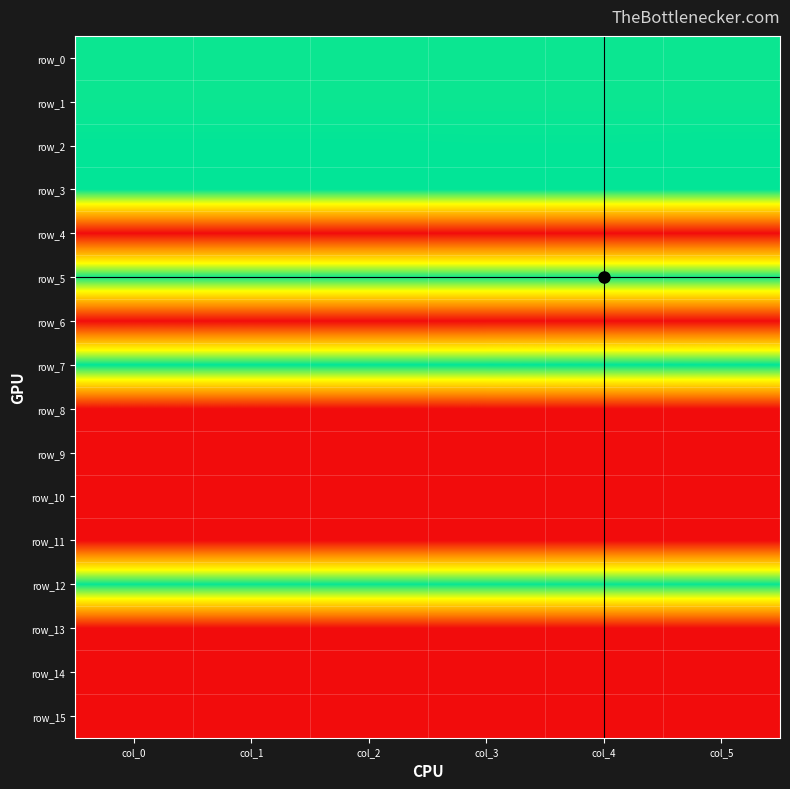

What is the difference between the highest and lowest values at col_2?

1.0